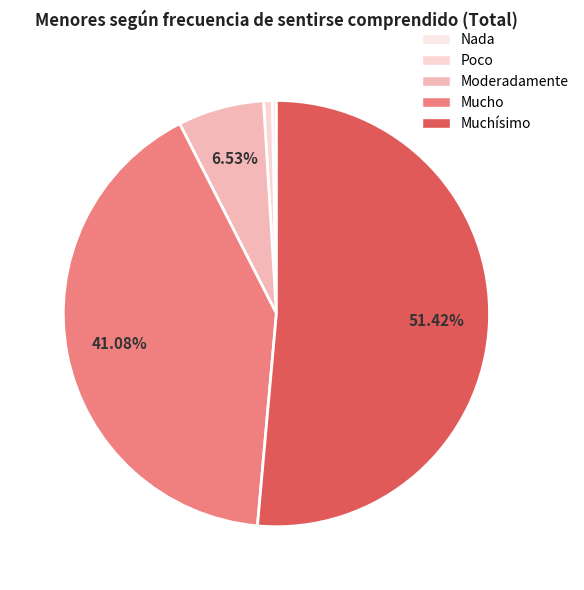

How many segments does this pie chart have?

5